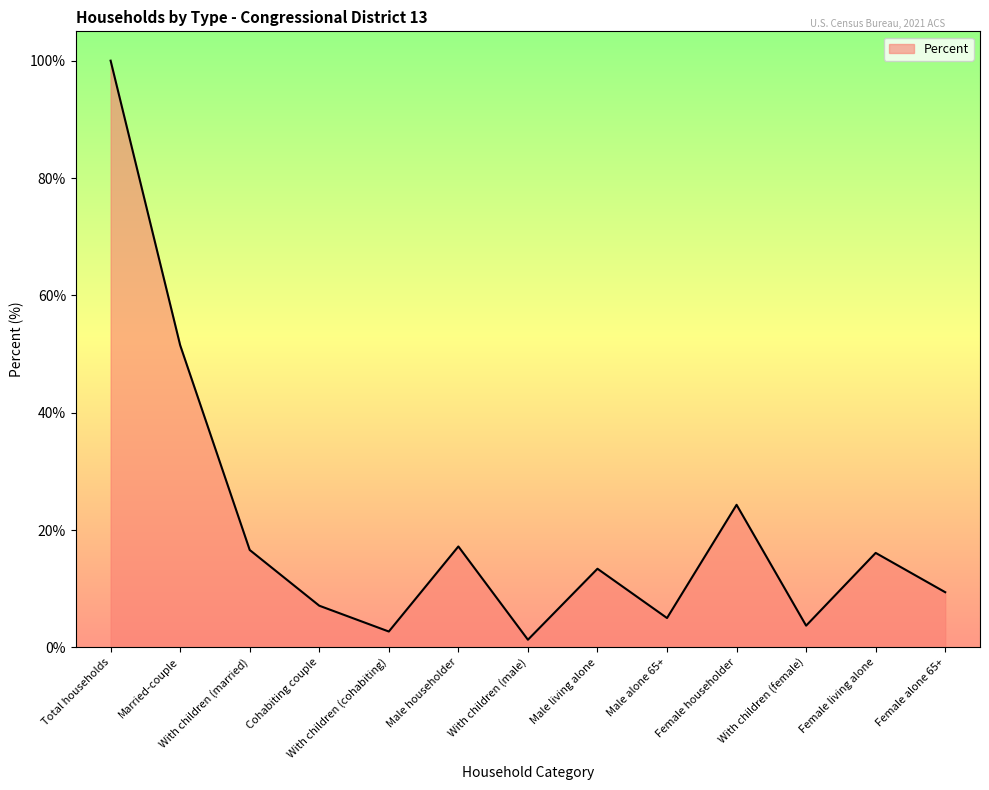

At which category does the chart reach its minimum across all series?

With children (male)